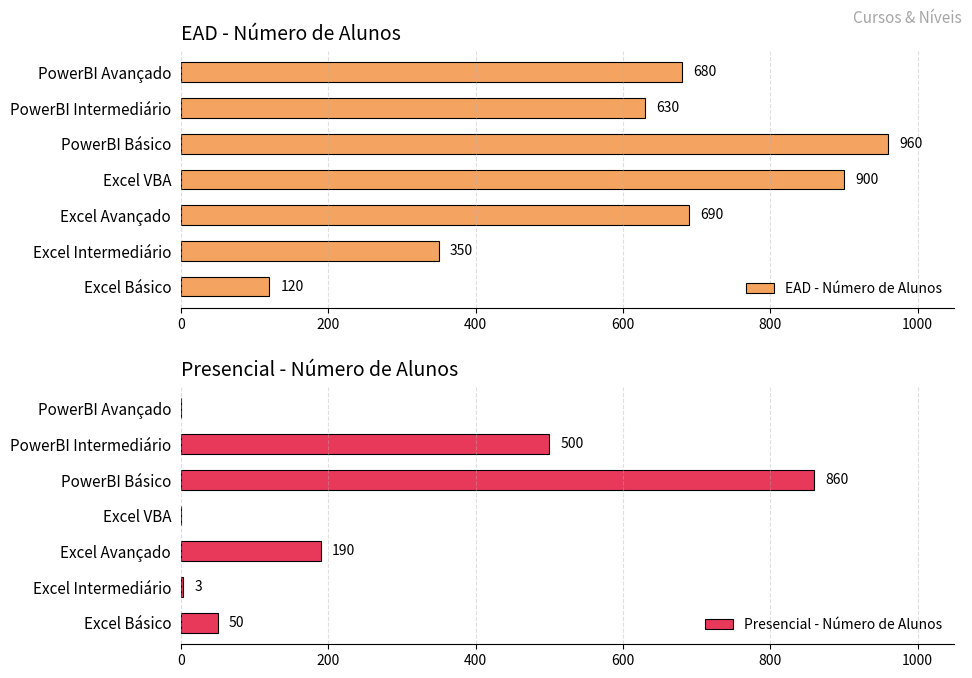

Rank the series by their maximum value, from lowest to highest.

Presencial - Número de Alunos, EAD - Número de Alunos